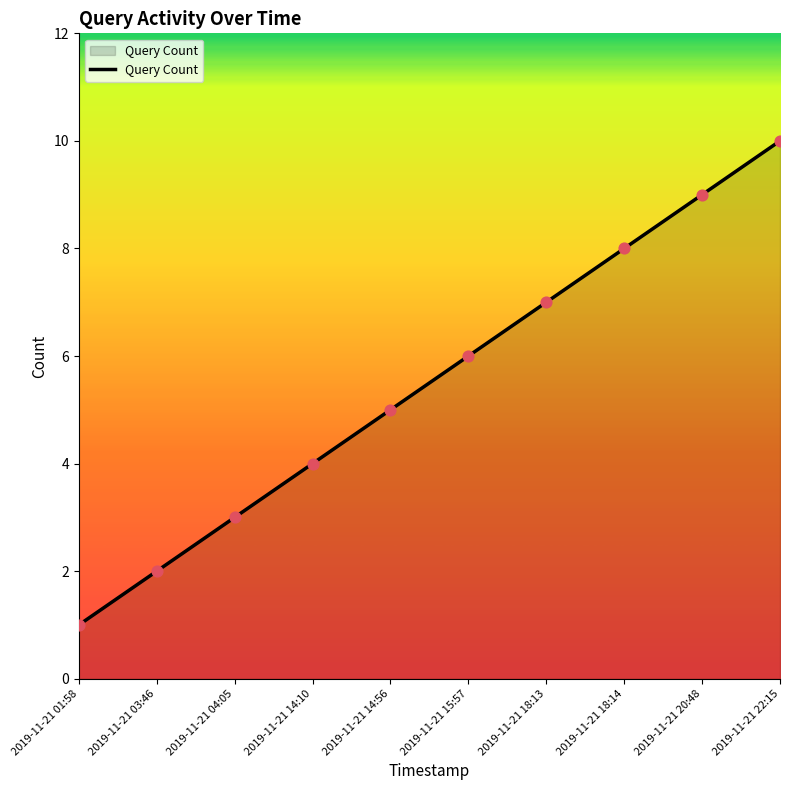

Which has a higher value, 2019-11-21 03:46 or 2019-11-21 22:15?

2019-11-21 22:15